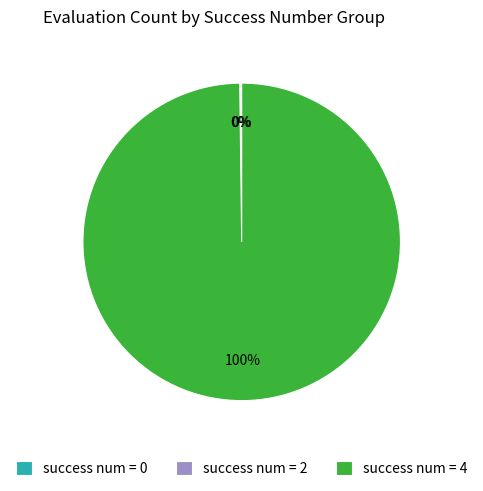

The success num = 4 slice represents 93% of the pie. True or false?

False